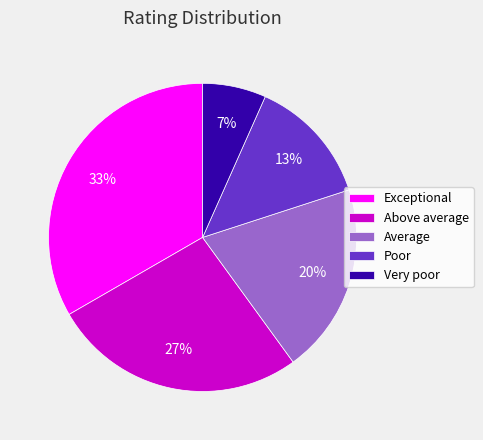

How many segments does this pie chart have?

5